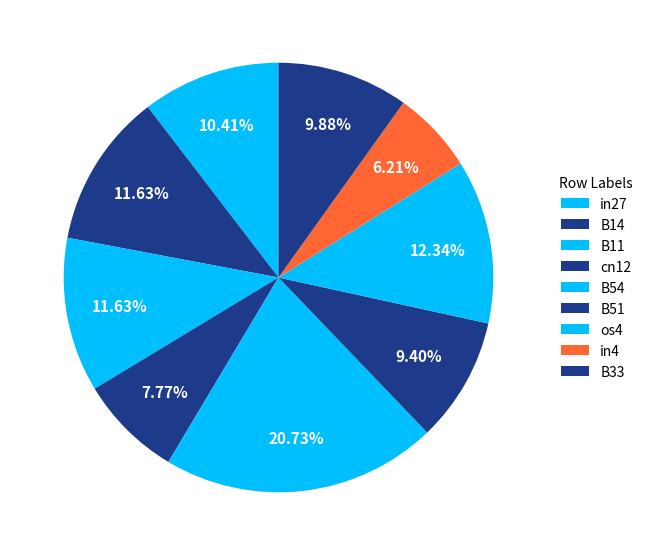

To the nearest percent, what portion does B51 represent?

9%